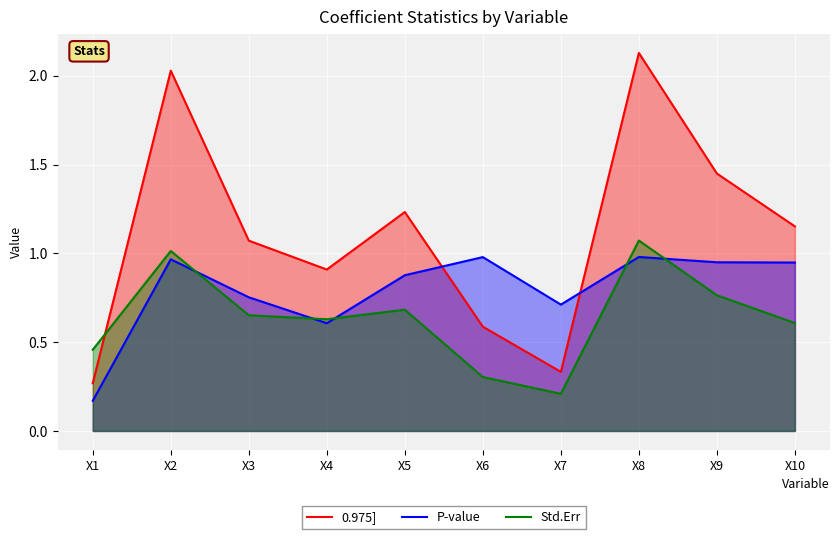

Is it true that 0.975] equals 0.6 at X6?

True